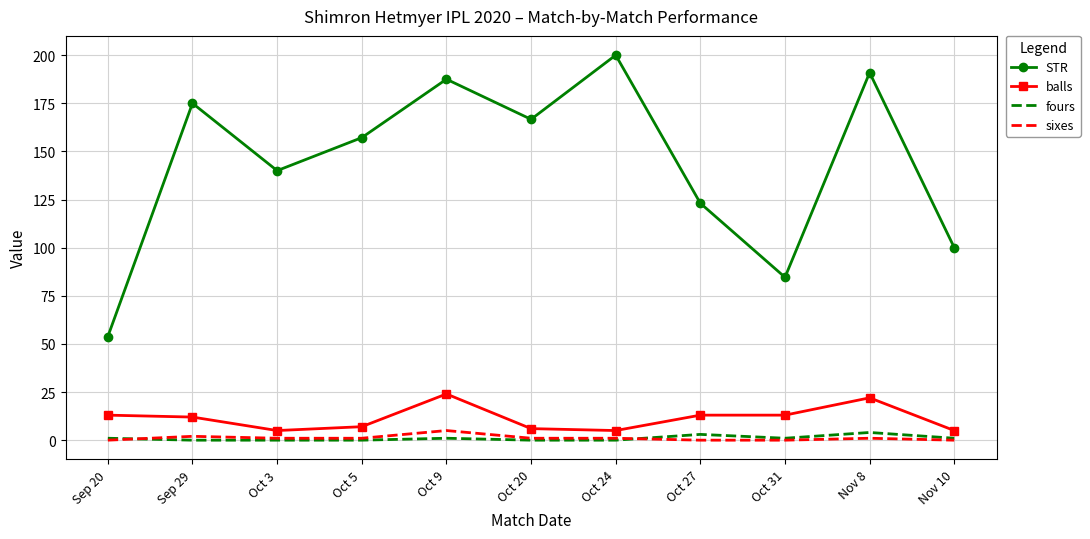

The STR series shows 190.9 at Nov 8. True or false?

True